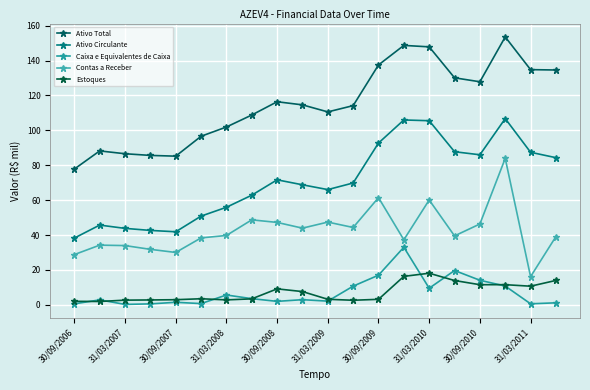

Is this an area chart (filled region under the line)?

No